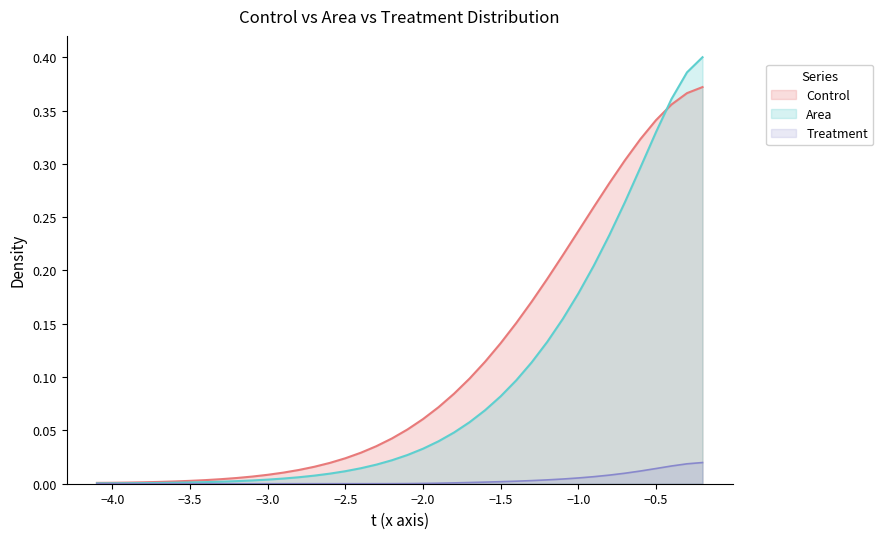

True or false: Control and Area cross at least once.

True